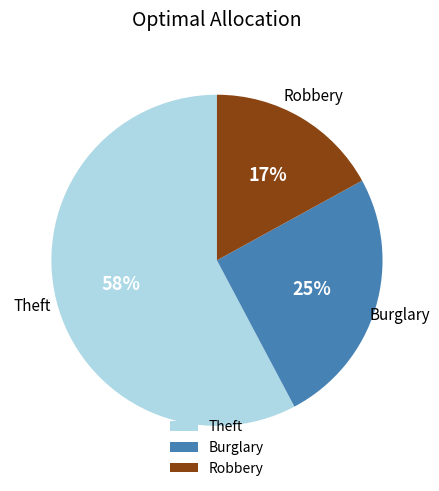

Does any single category account for the majority?

Yes